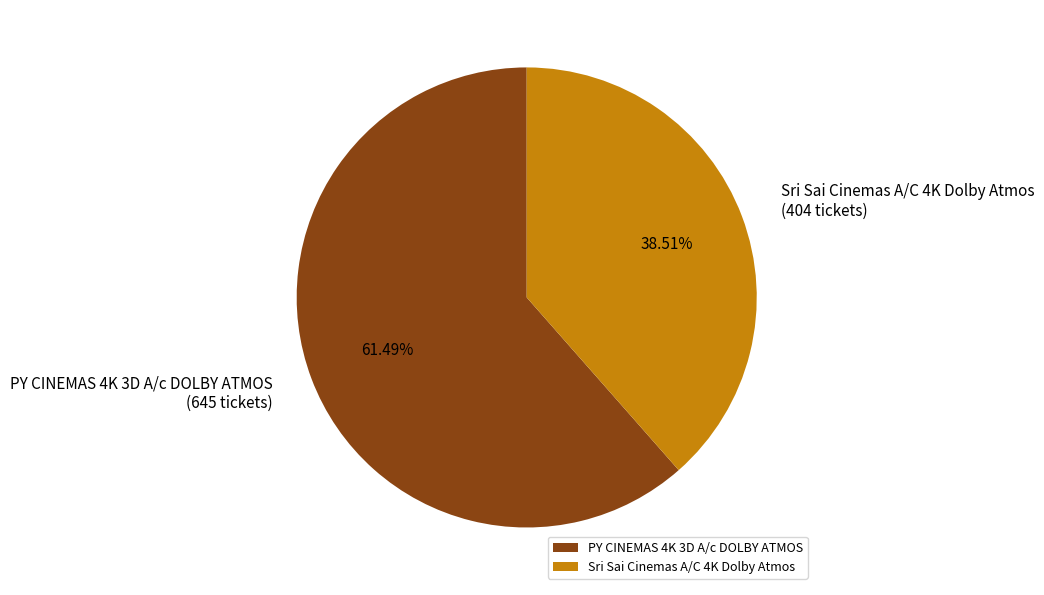

Combined, do Sri Sai Cinemas A/C 4K Dolby Atmos and PY CINEMAS 4K 3D A/c DOLBY ATMOS account for over 50%?

Yes